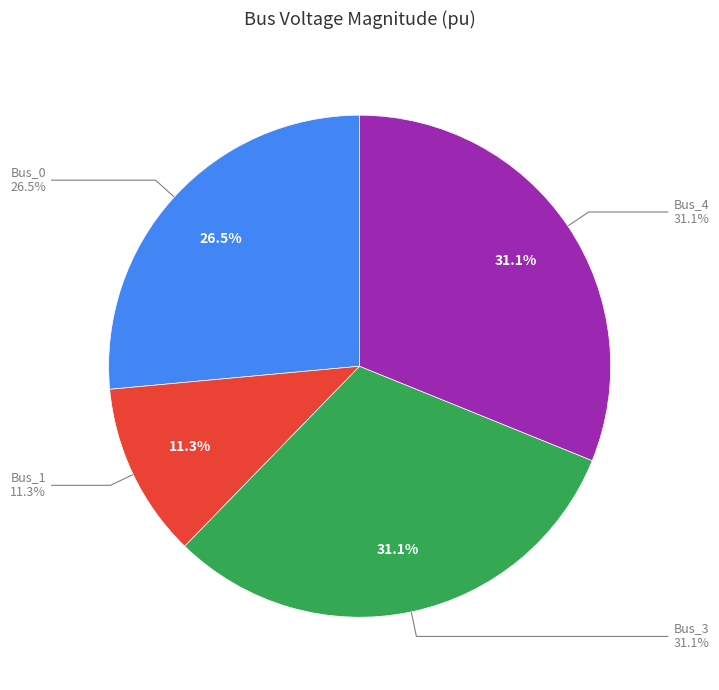

What percentage do Bus_1 and Bus_2 together represent?

11.3%